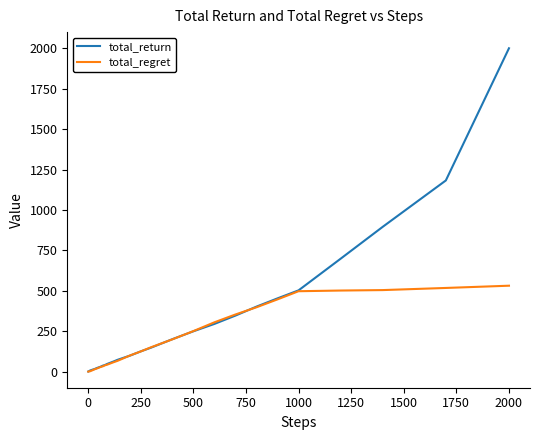

What is the highest value of the total_return series?

2000.0